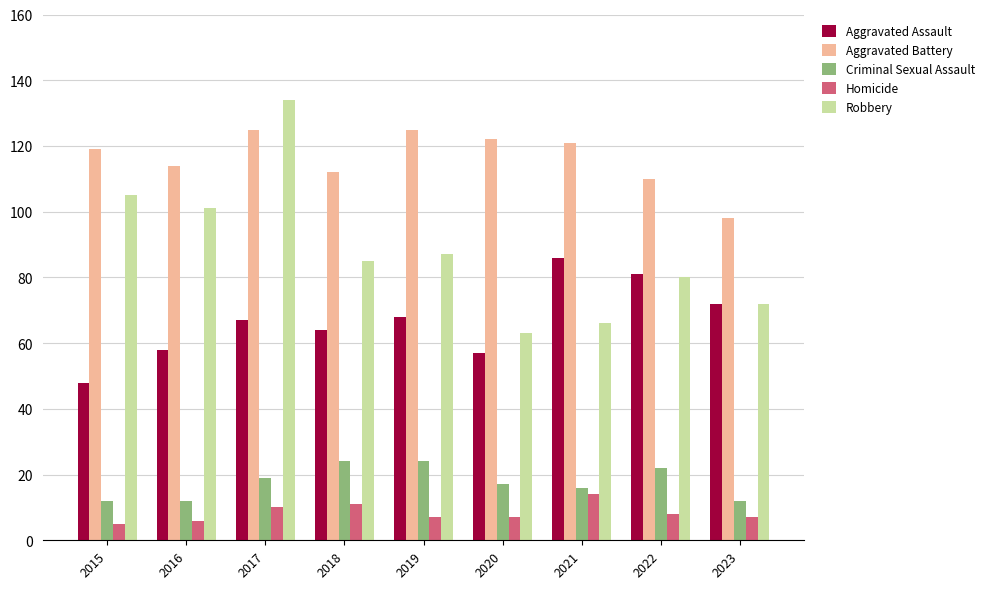

Which series has the widest spread of values?

Robbery